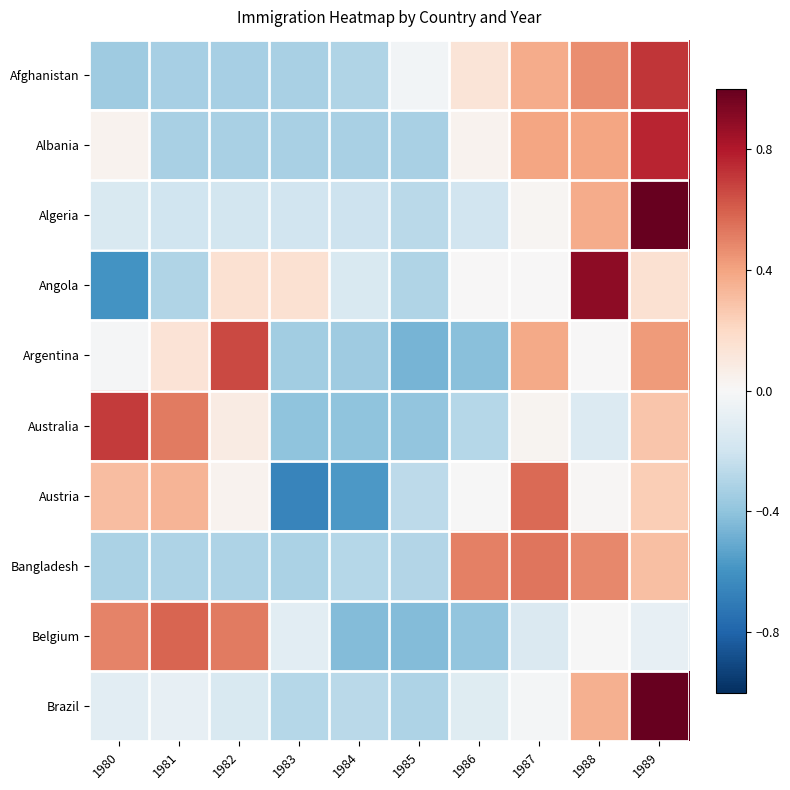

What is the difference between the highest and lowest values at 1988?

1.0